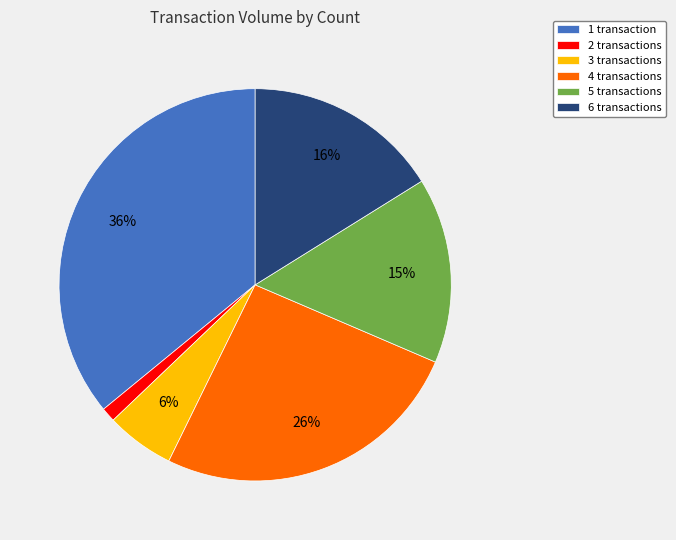

What is the largest slice in the pie chart?

1 transaction